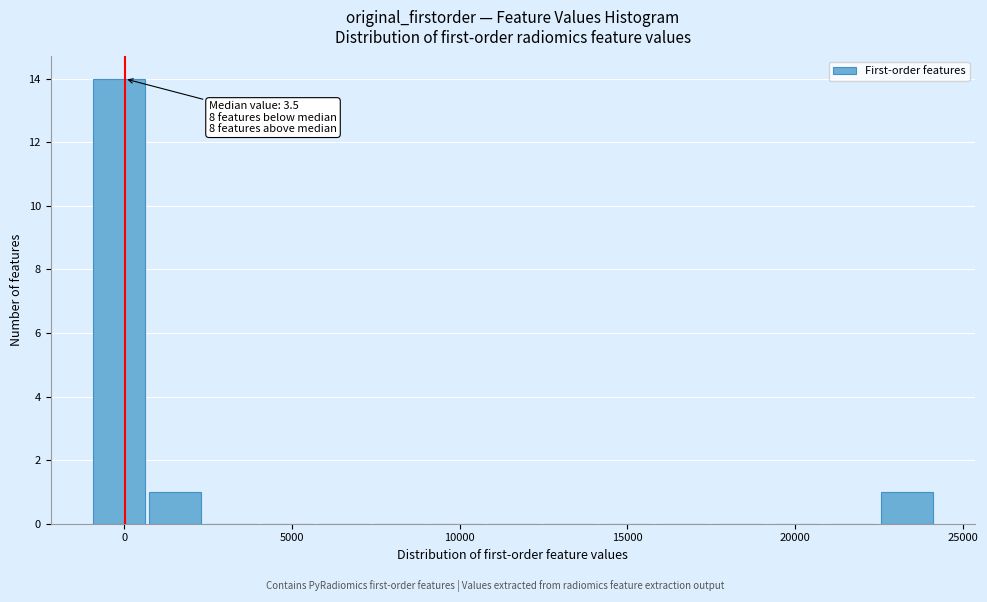

Read against the x-axis, roughly where is the centre of the tallest bar?

0